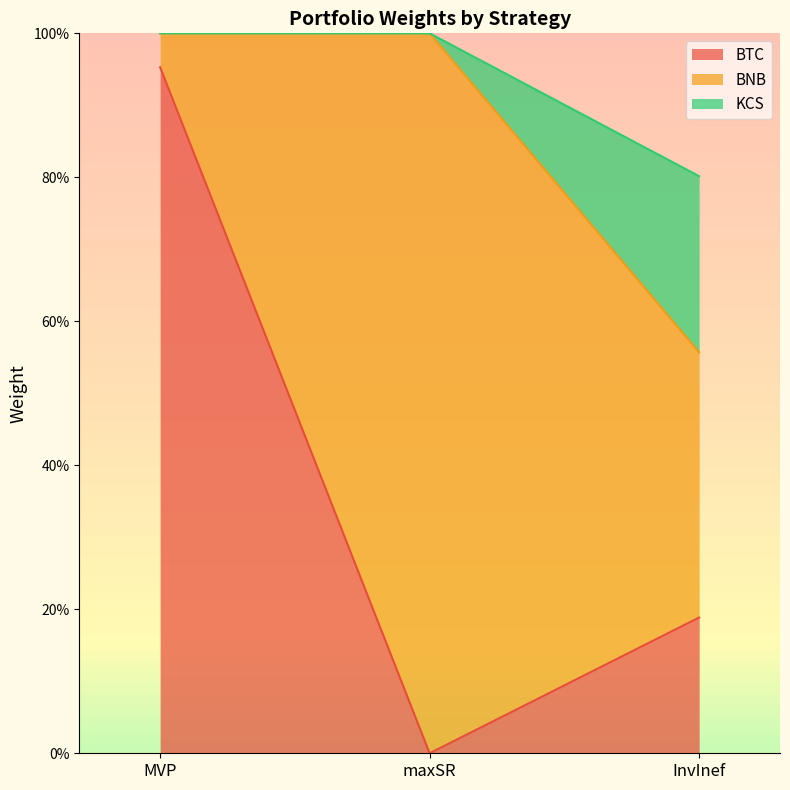

The KCS series shows 1.4 at MVP. True or false?

False